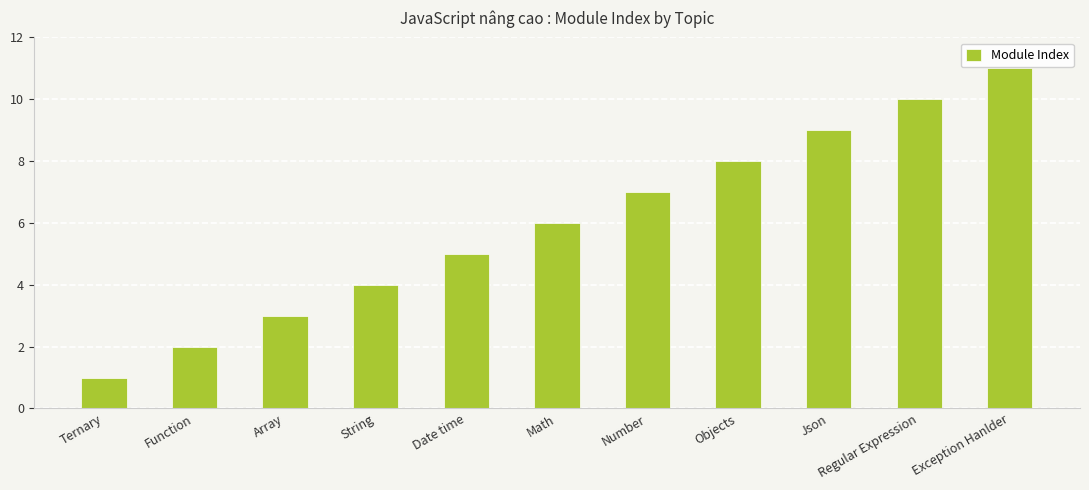

What is the ratio of the value at Regular Expression to the value at Date time?

2.0